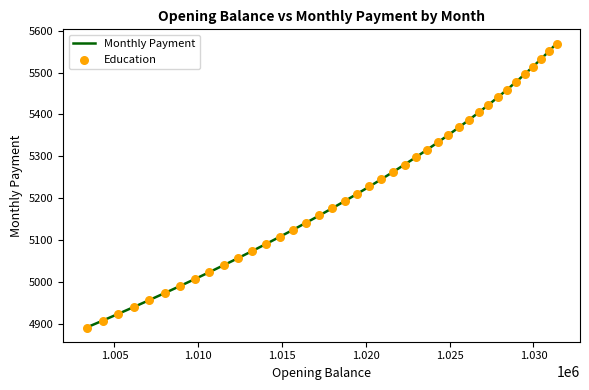

What is the maximum value shown in the chart?

5569.2